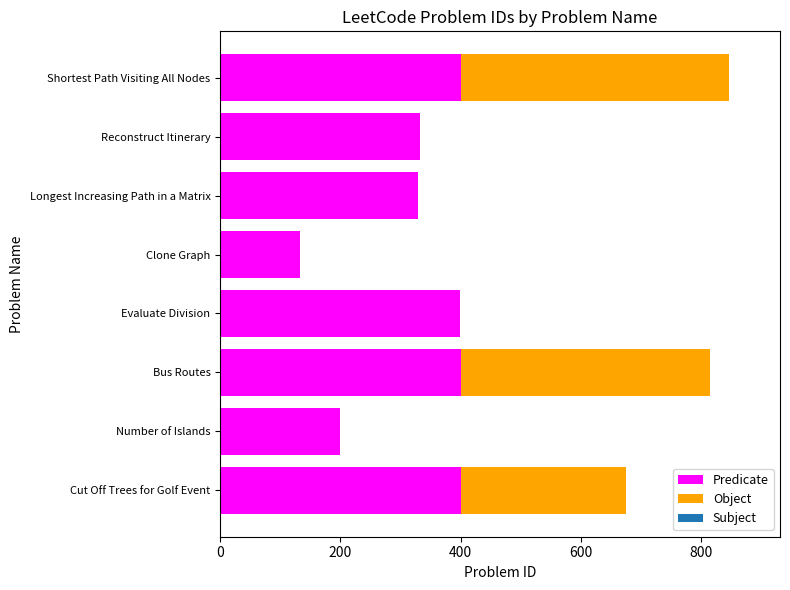

What is the maximum value for Predicate?

400